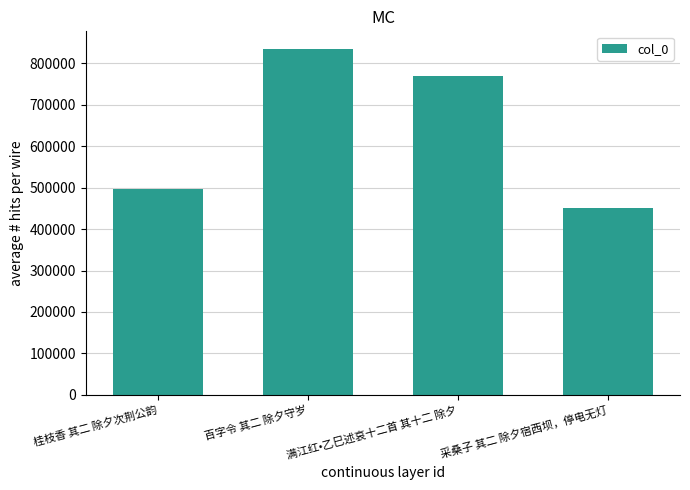

Rank the categories by value from highest to lowest.

百字令 其二 除夕守岁, 满江红•乙巳述哀十二首 其十二 除夕, 桂枝香 其二 除夕次荆公韵, 采桑子 其二 除夕宿西坝，停电无灯